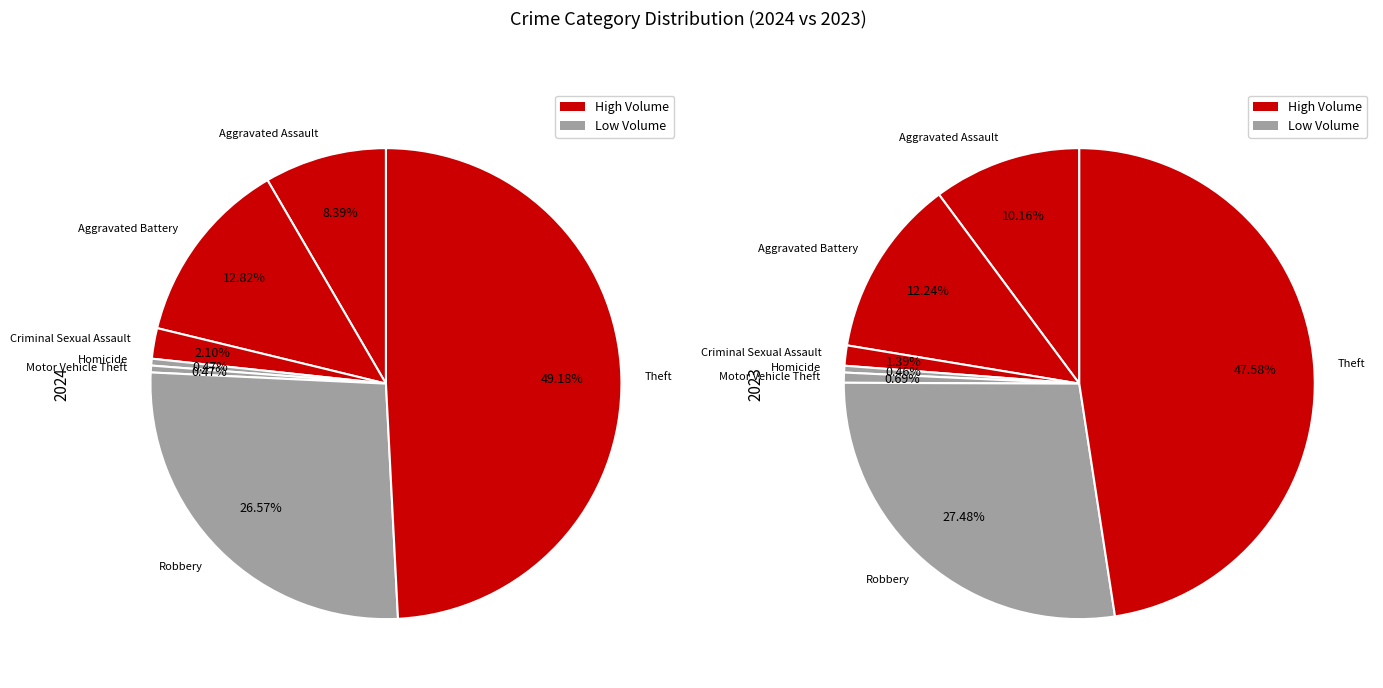

Which slice is the smallest?

Homicide